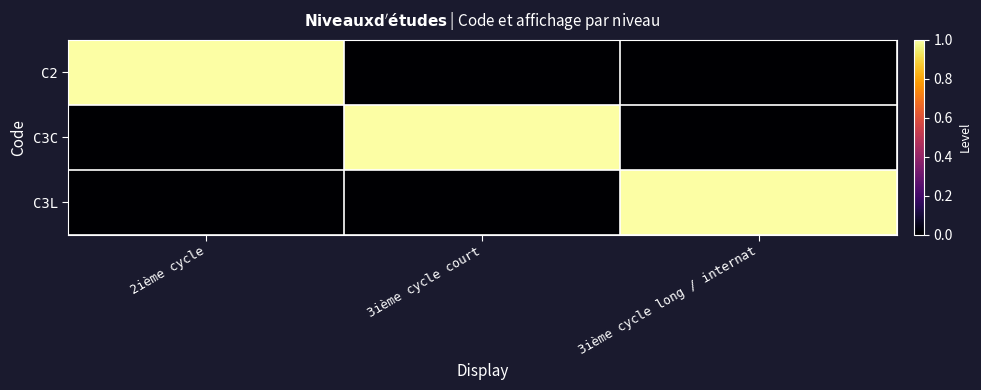

List the series in order of their peak value, highest first.

C2, C3C, C3L